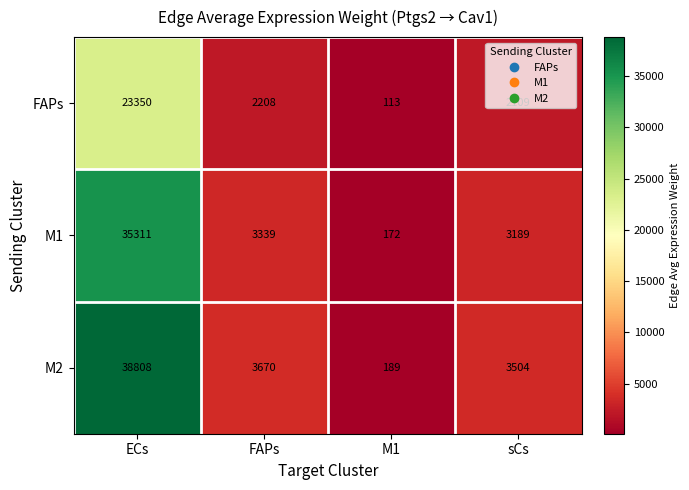

Which category has the lowest value across all series?

M1